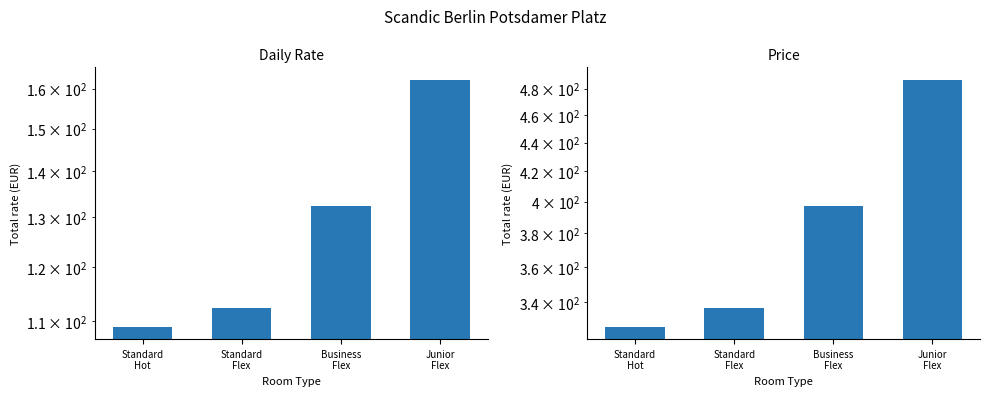

At which label does Daily Rate first exceed 132?

Business
Flex